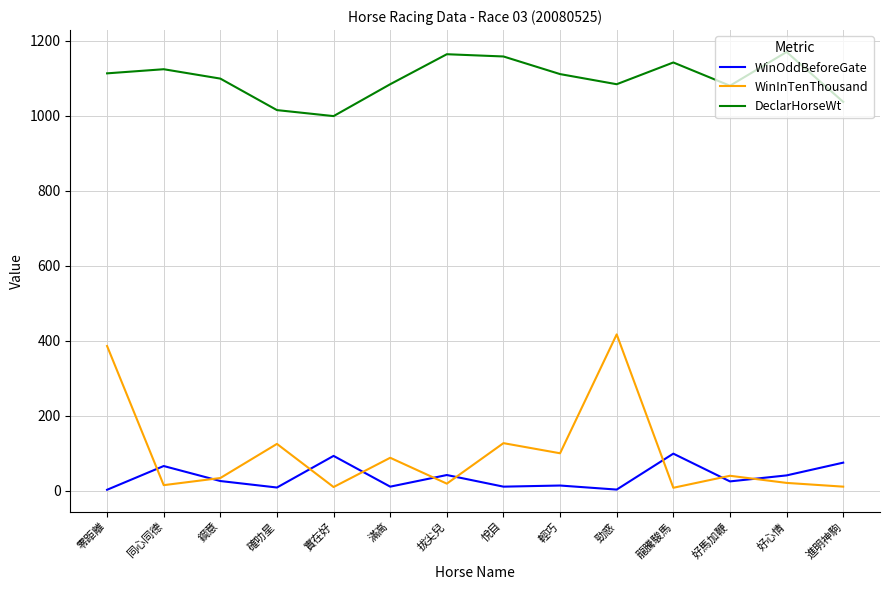

The value of WinInTenThousand at 實在好 is 10.0. True or false?

True